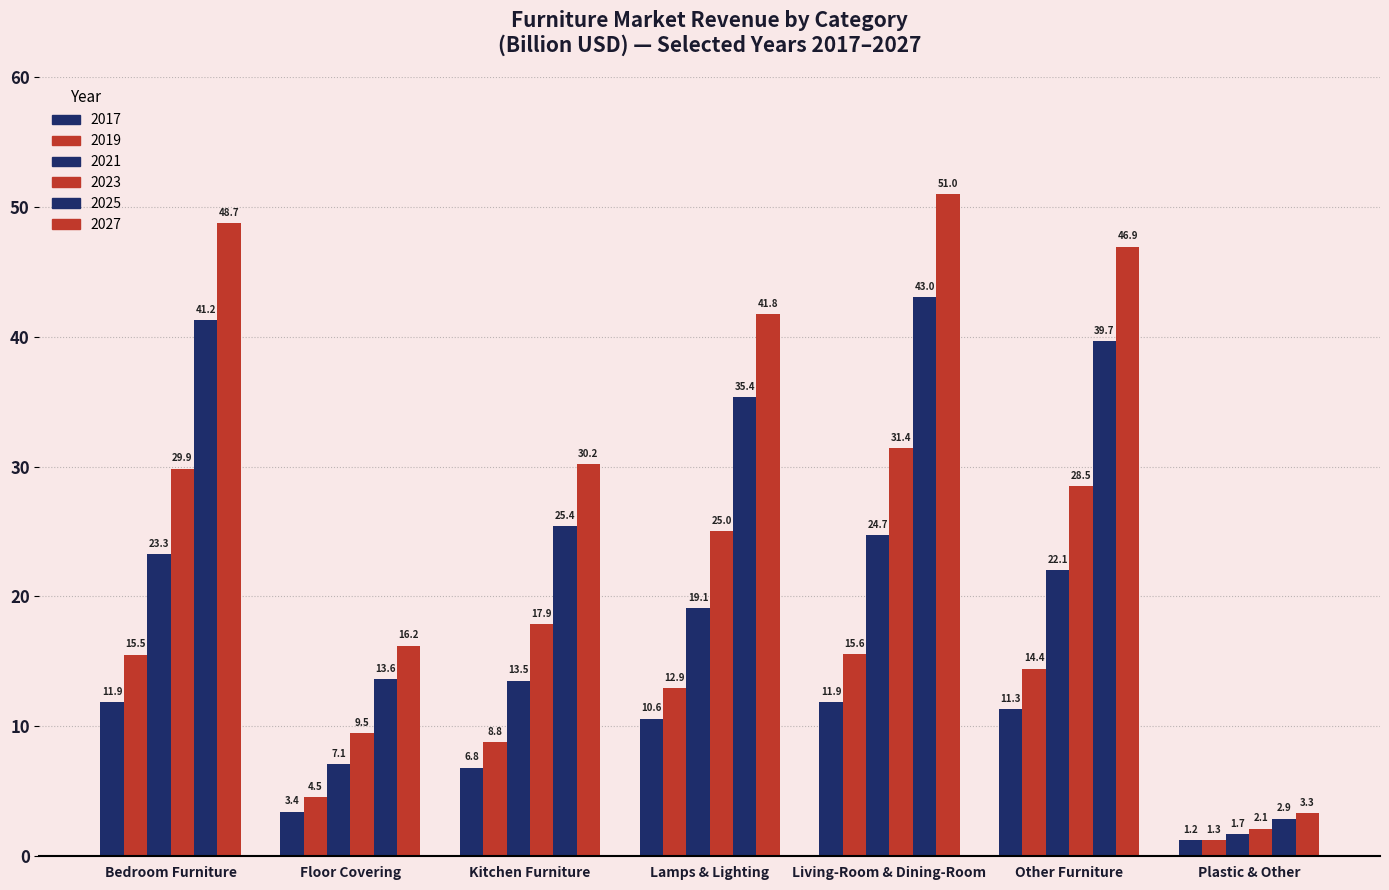

What is the label of the 5th bar from the right?

Kitchen Furniture